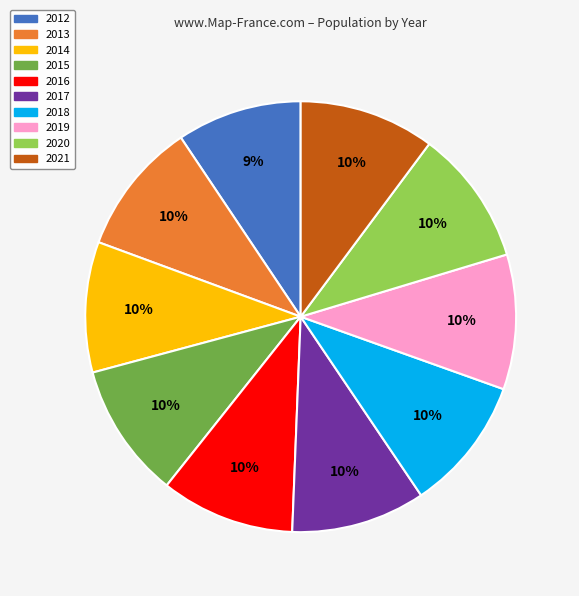

Combined, do 2016 and 2015 account for over 50%?

No